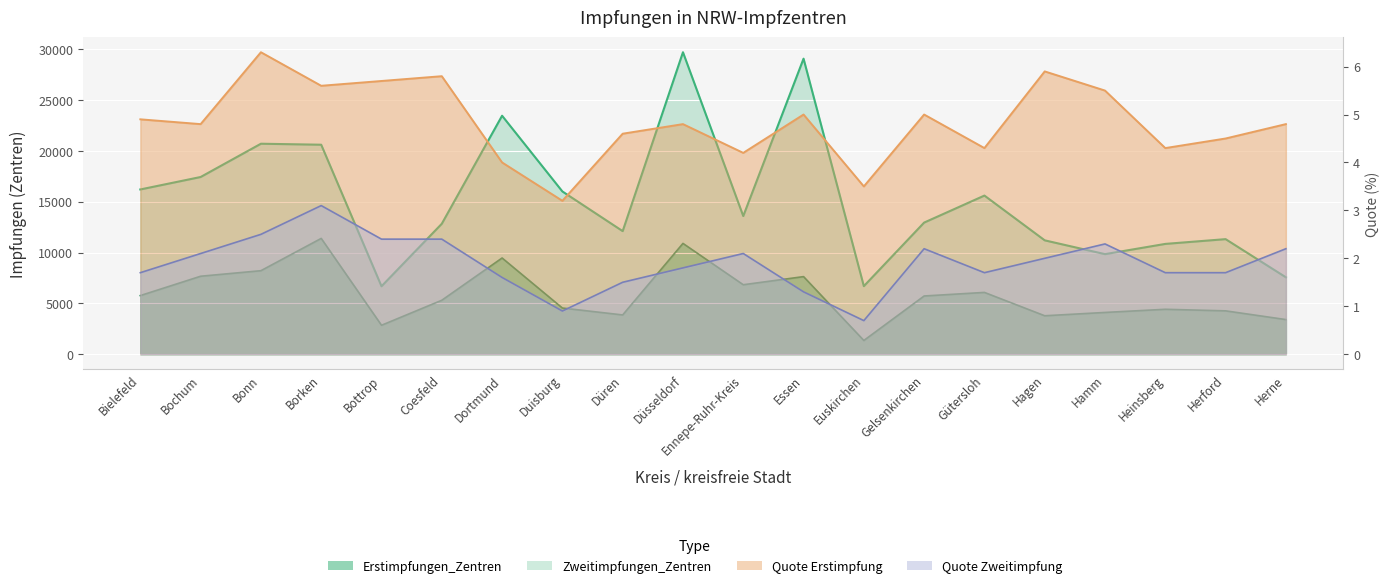

What is the sum of all Erstimpfungen_Zentren values?

304438.0